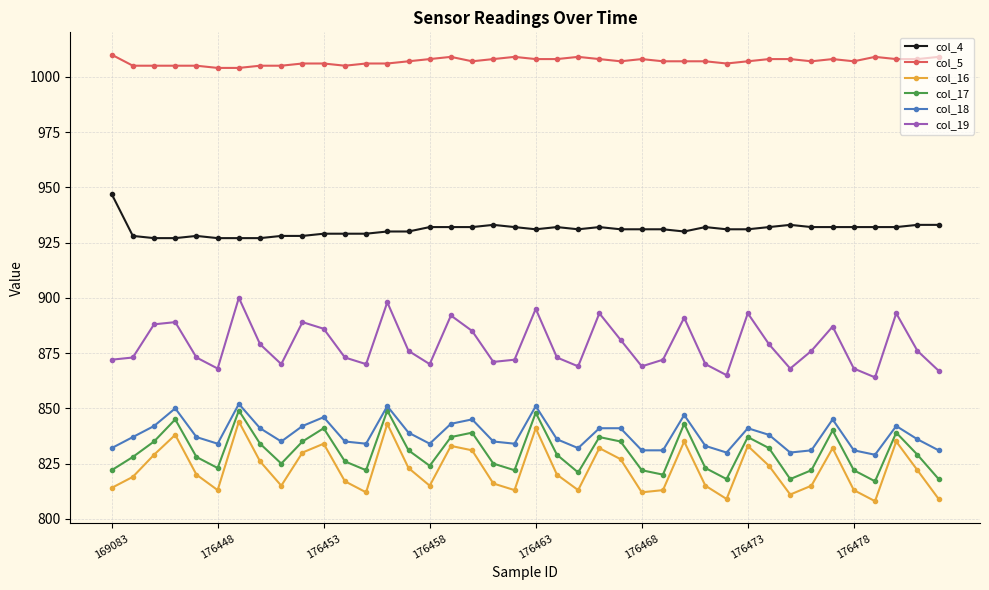

True or false: col_5 and col_18 intersect in this chart.

False